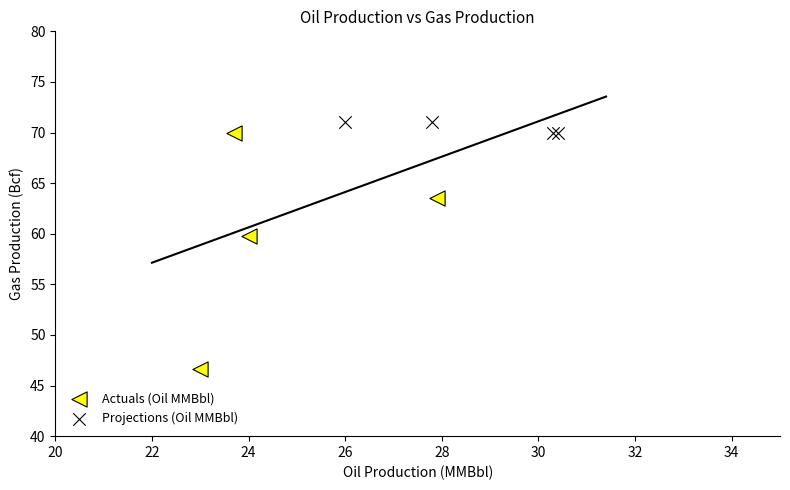

Which series has the largest Y range (max minus min)?

Actuals (Oil MMBbl)